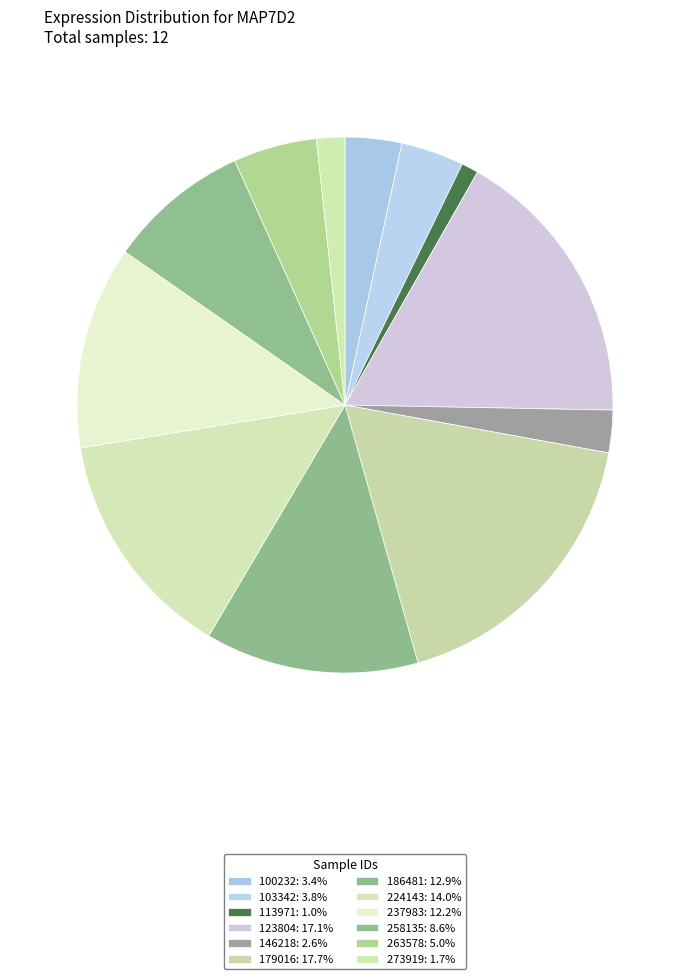

Which category has the smallest portion of the pie?

113971